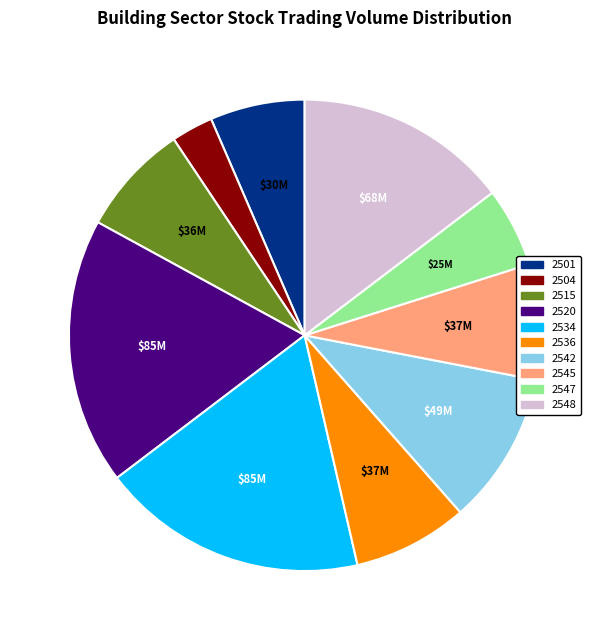

Which has a higher value, 2534 or 2501?

2534